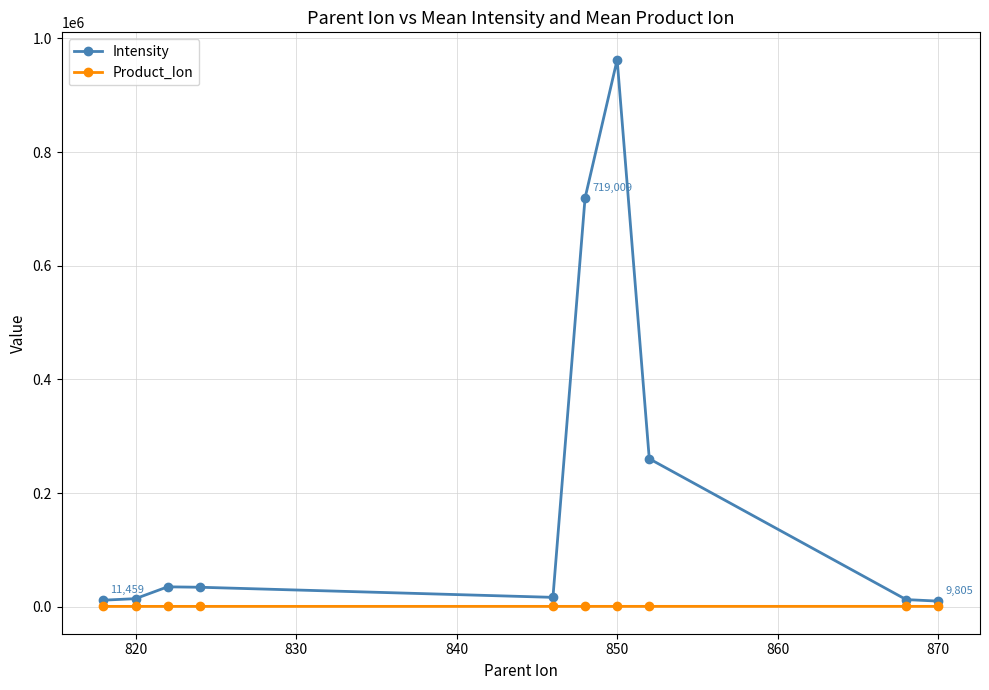

What is the lowest value of the Intensity series?

9805.4